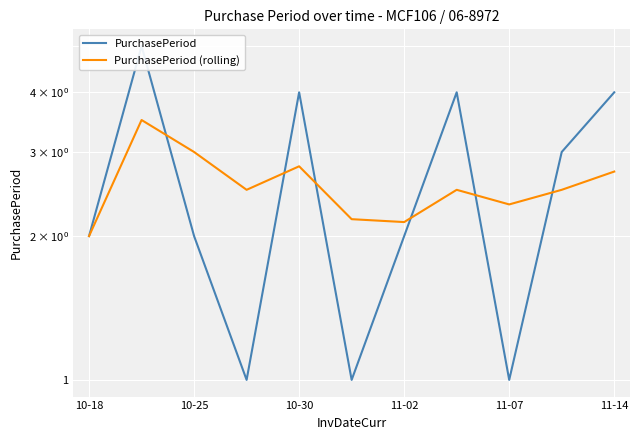

True or false: PurchasePeriod (rolling) and PurchasePeriod intersect in this chart.

True